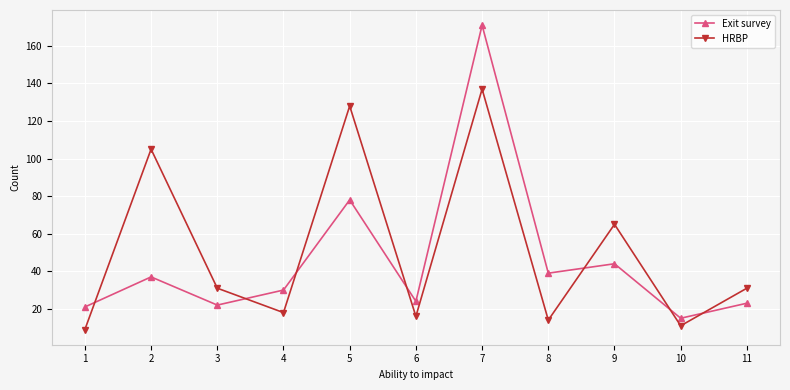

At which label is Exit survey closest to 93?

5